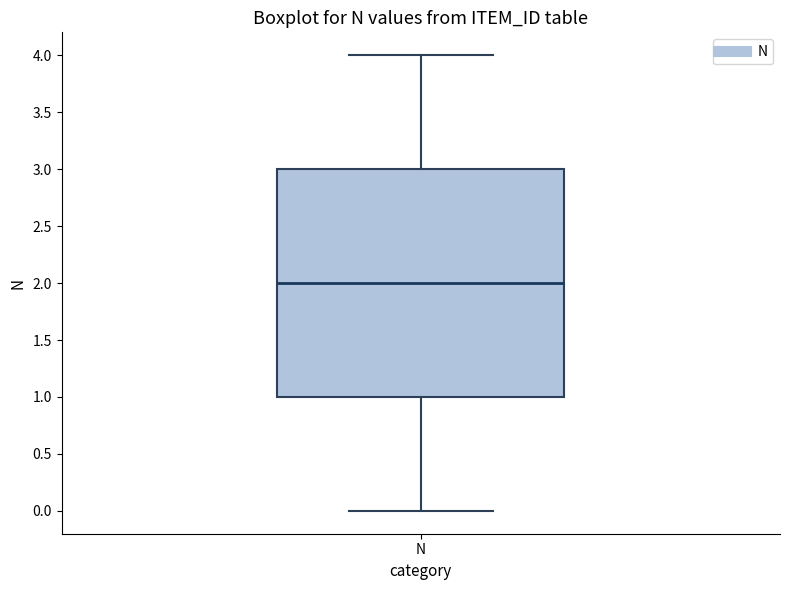

Where is the upper edge of the box for N on the y-axis? The values are not printed on the chart, so give them approximately, as read against the axis.

3